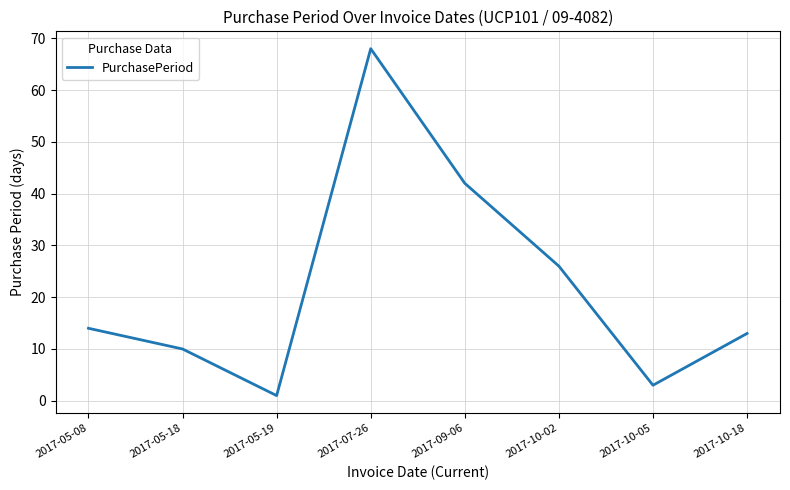

How many distinct data groups are displayed?

1